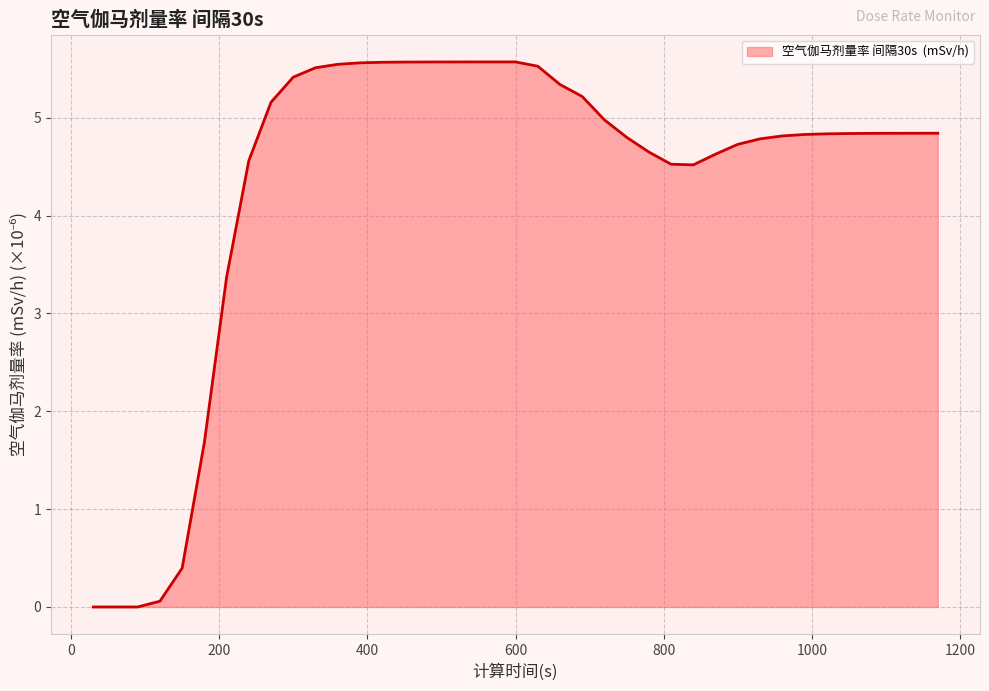

What is the average value?

4.3